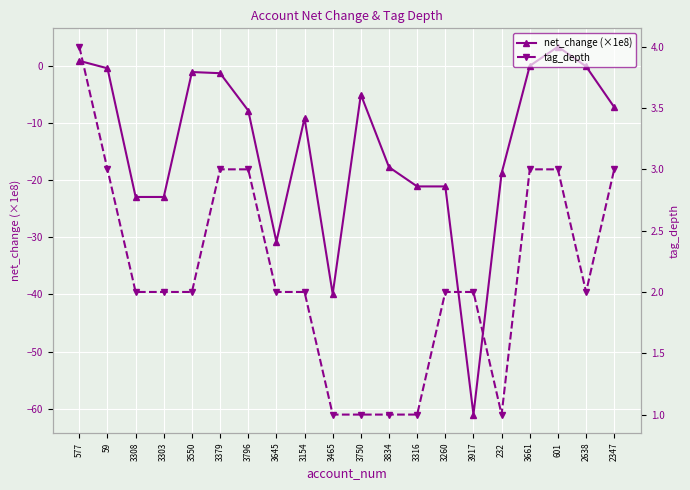

List the labels in order of net_change (×1e8) value, smallest first.

3917, 3465, 3645, 3308, 3303, 3316, 3260, 232, 3834, 3154, 3796, 2347, 3750, 3379, 3550, 59, 2638, 3661, 577, 601